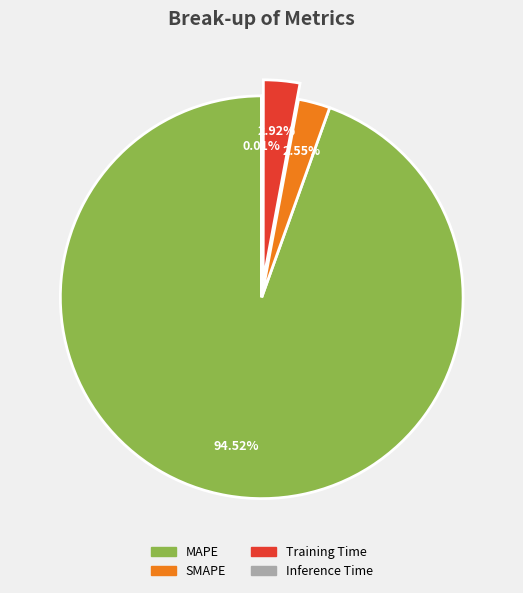

Does MAPE represent more than half of the total?

Yes